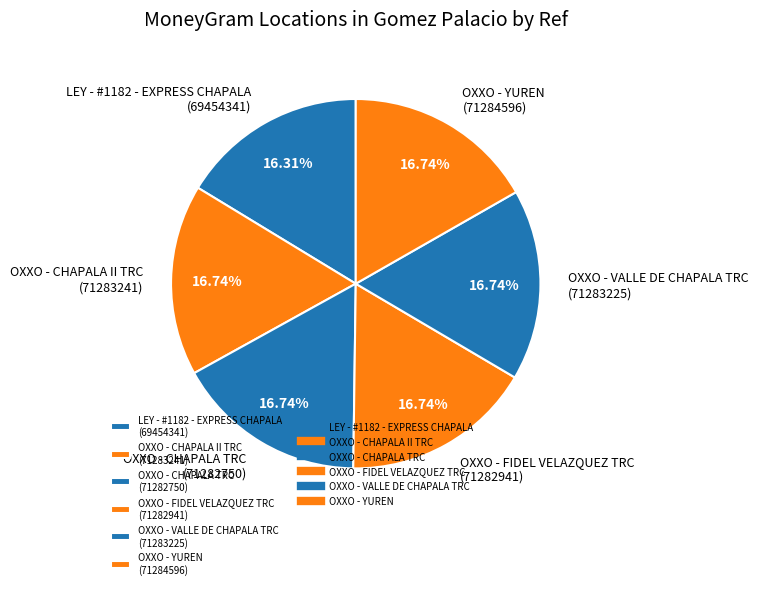

What is the ratio of the value at OXXO - CHAPALA II TRC (71283241) to the value at OXXO - CHAPALA TRC (71282750)?

1.0